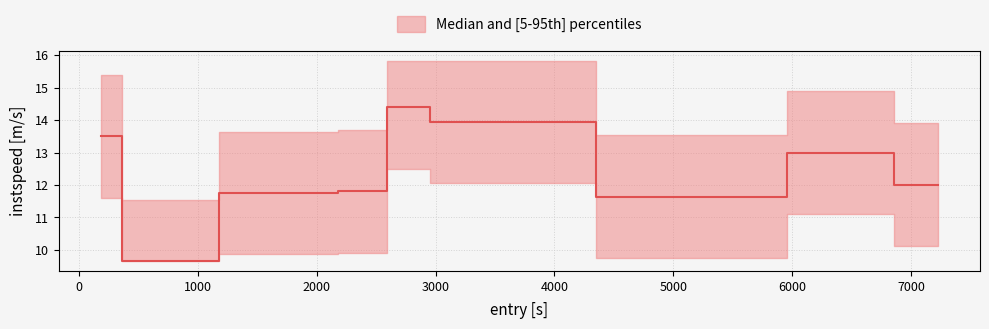

Is it true that upper equals 5.9 at 8?

False